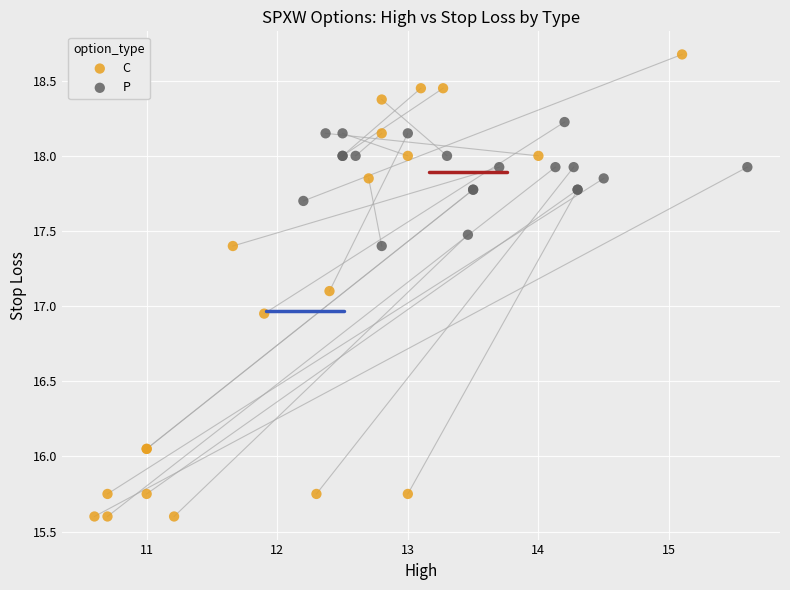

What are all the series names shown in the legend?

C, P